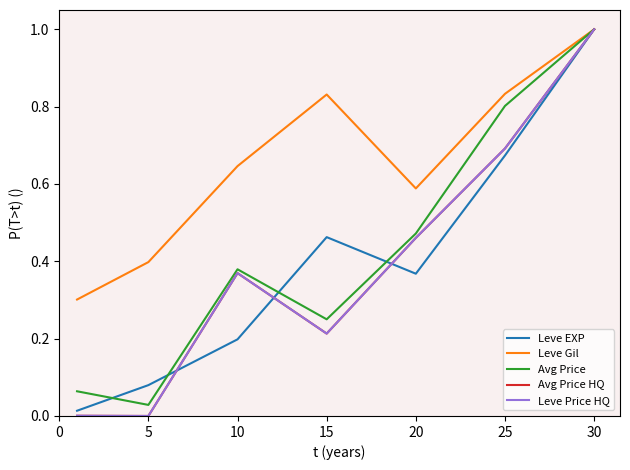

Does the chart display data point markers on the line(s)?

No